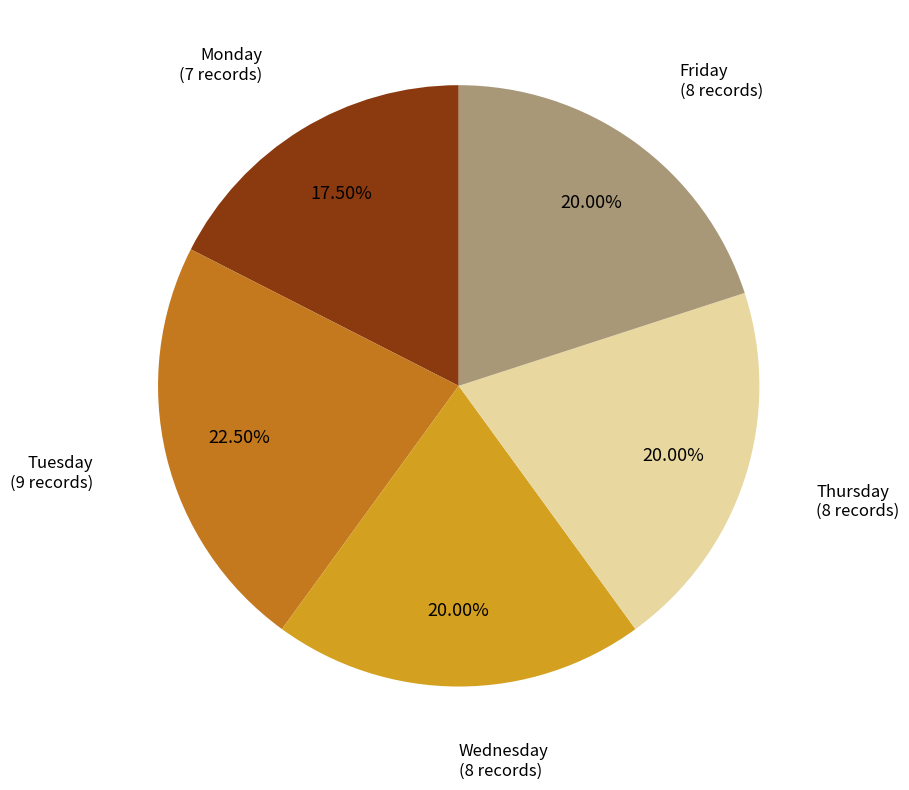

Is there any slice that represents more than half of the pie?

No